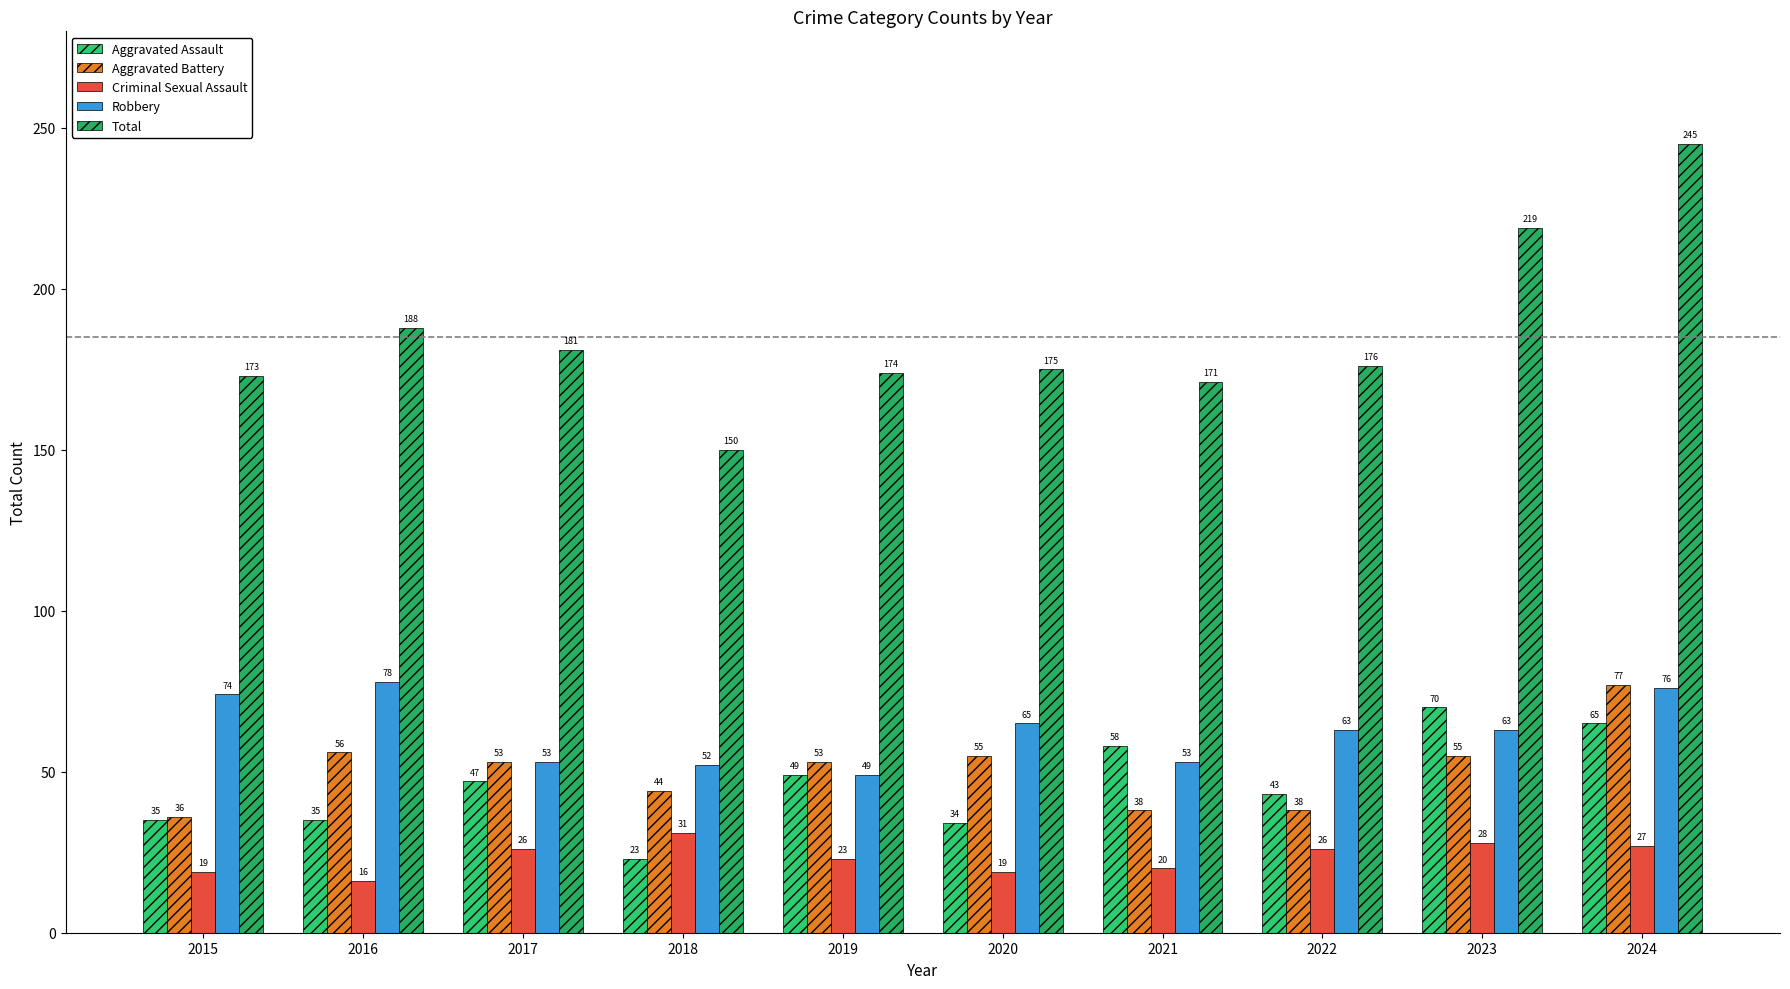

Reading left to right, transcribe all the data shown in this chart.

Aggravated Assault: 2015=35	2016=35	2017=47	2018=23	2019=49	2020=34	2021=58	2022=43	2023=70	2024=65
Aggravated Battery: 2015=36	2016=56	2017=53	2018=44	2019=53	2020=55	2021=38	2022=38	2023=55	2024=77
Criminal Sexual Assault: 2015=19	2016=16	2017=26	2018=31	2019=23	2020=19	2021=20	2022=26	2023=28	2024=27
Robbery: 2015=74	2016=78	2017=53	2018=52	2019=49	2020=65	2021=53	2022=63	2023=63	2024=76
Total: 2015=173	2016=188	2017=181	2018=150	2019=174	2020=175	2021=171	2022=176	2023=219	2024=245